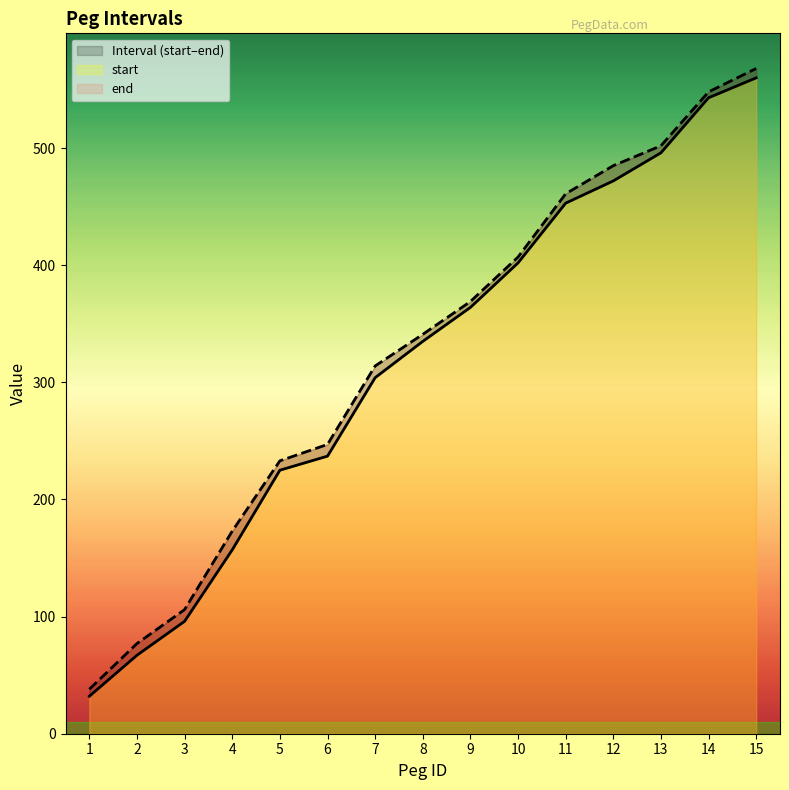

True or false: start has more than 1 interior local peaks.

False